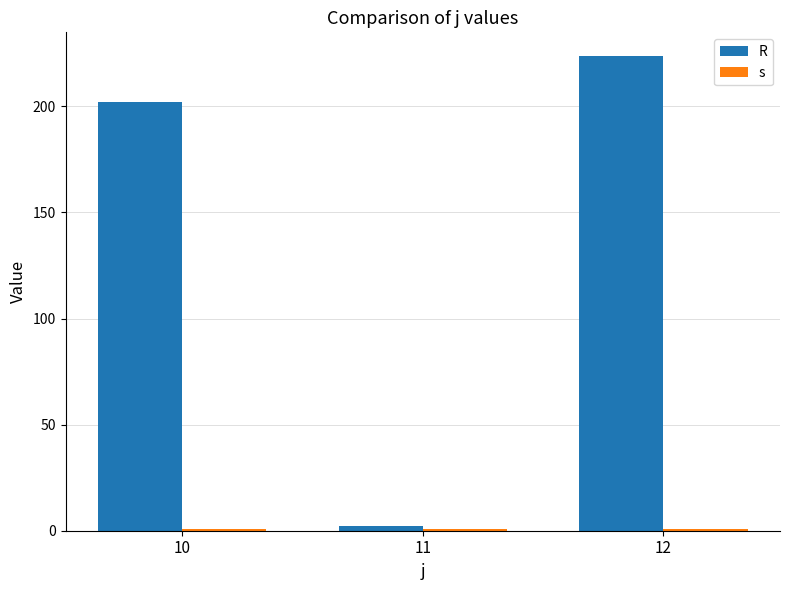

At how many categories does at least one series exceed 160?

2